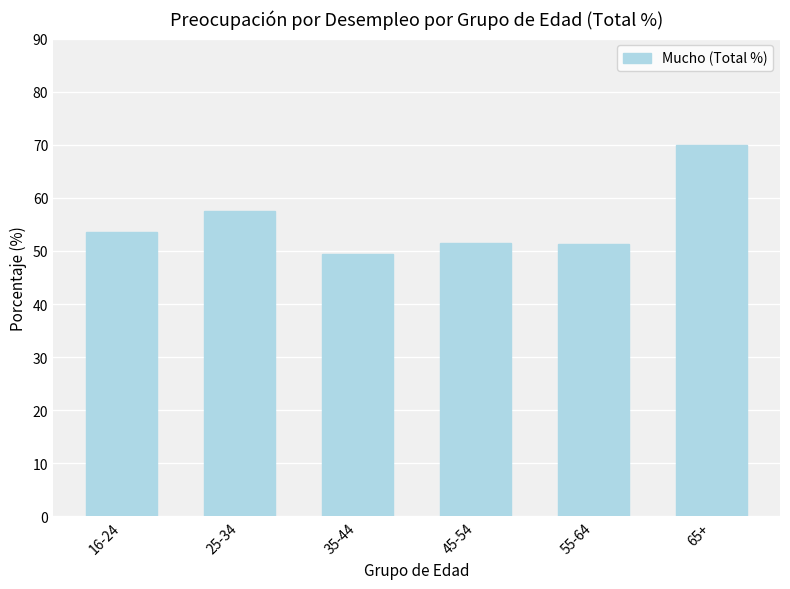

True or false: the data shows 81.6 at 16-24.

False